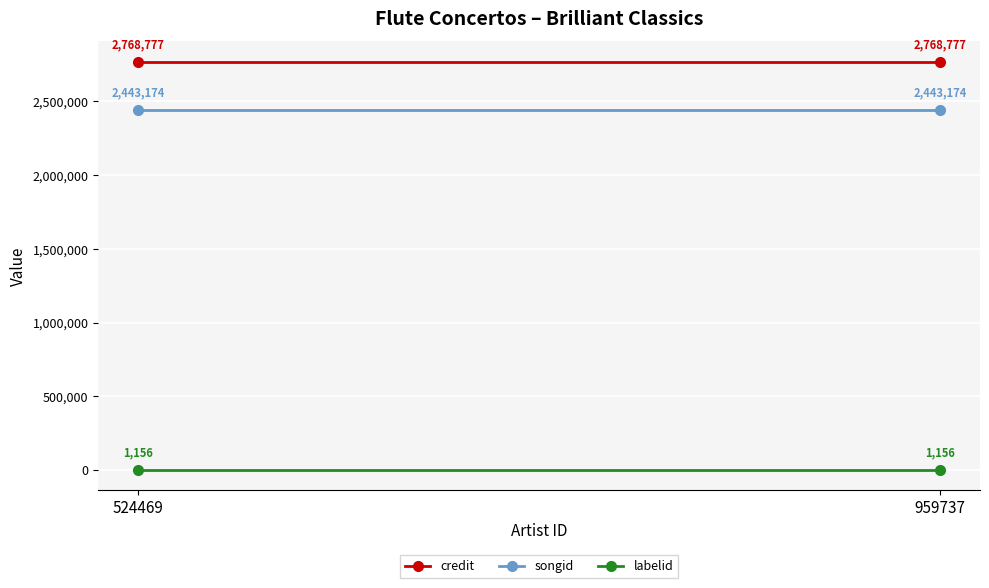

What is the greatest value displayed?

2768777